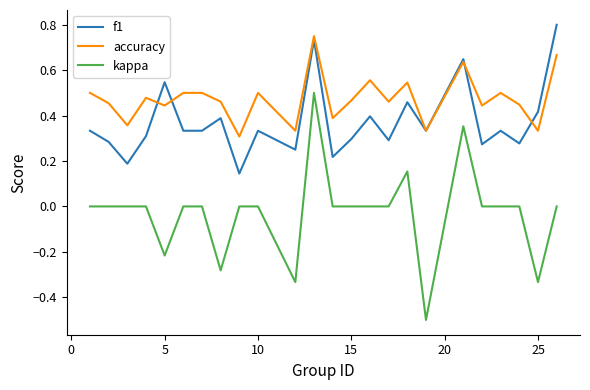

Which series has the widest spread of values?

kappa